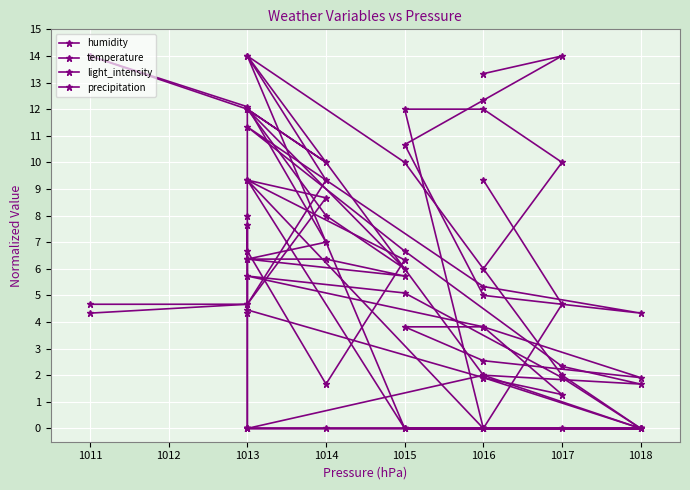

In temperature, how many points are higher than both neighbors (excluding endpoints)?

2